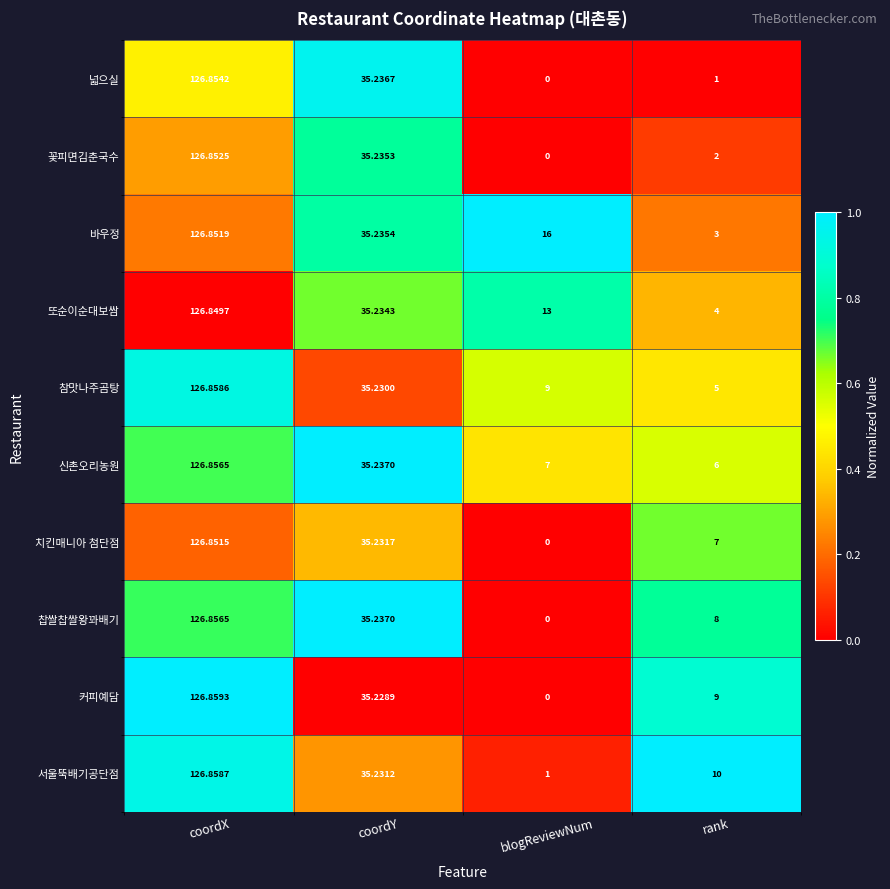

At which category does the chart reach its minimum across all series?

blogReviewNum